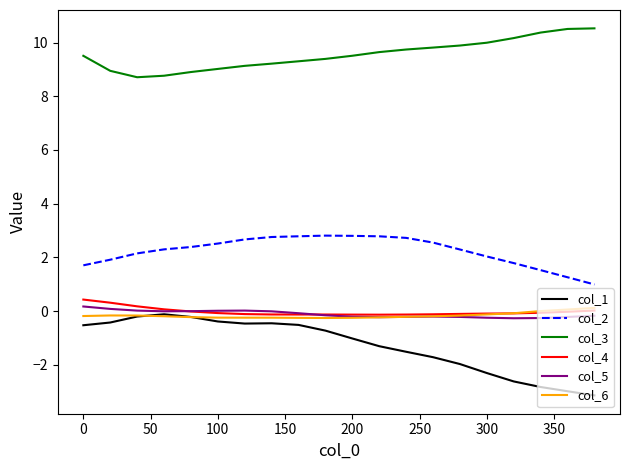

True or false: col_2 and col_5 cross at least once.

False